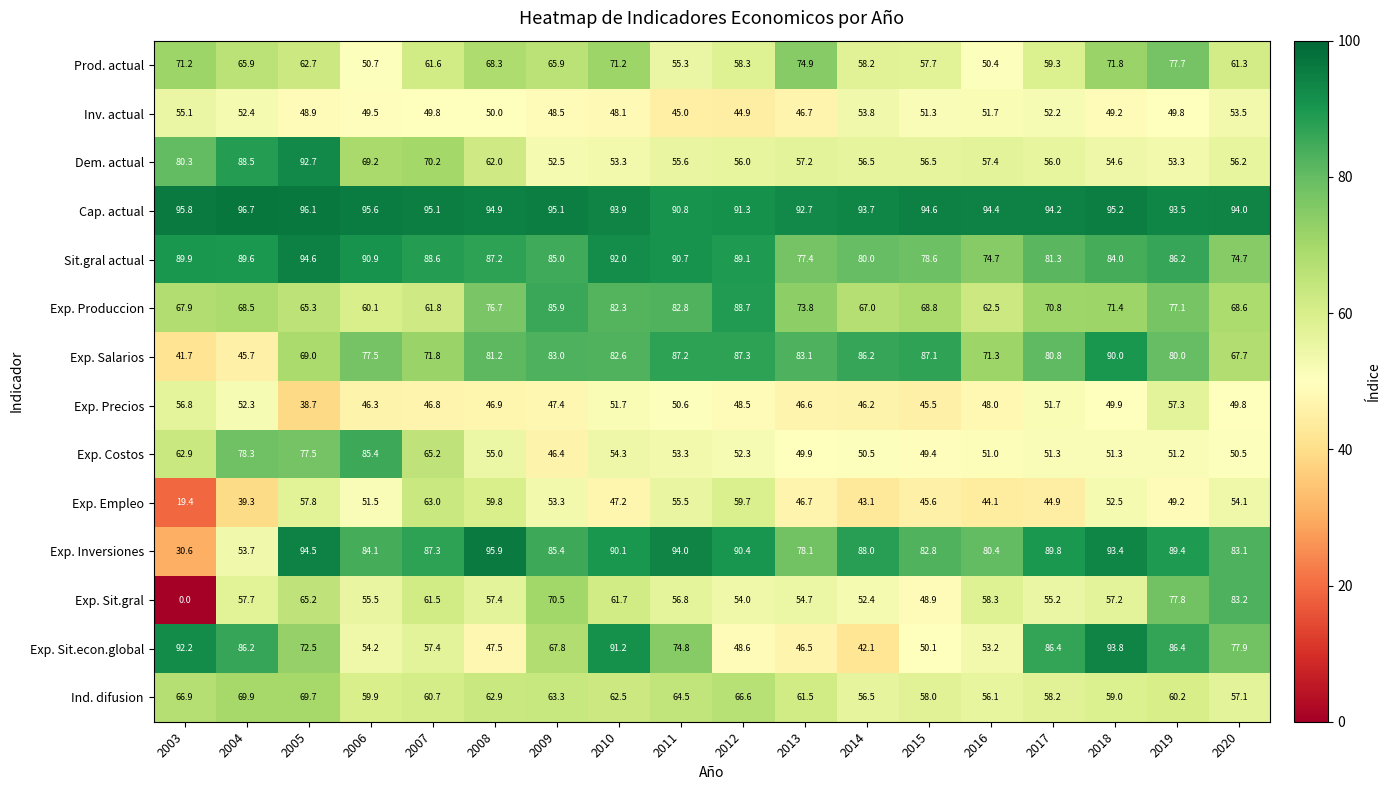

Which series changed the most between 2004 and 2012?

Exp. Salarios